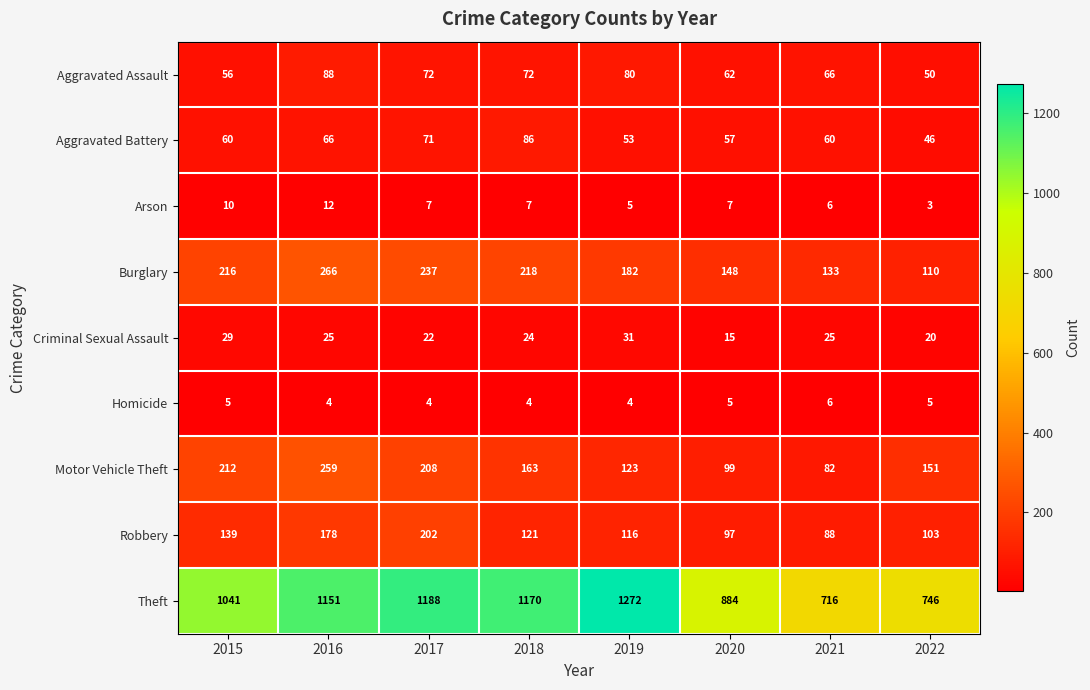

At which category is the sum across all series the highest?

2016